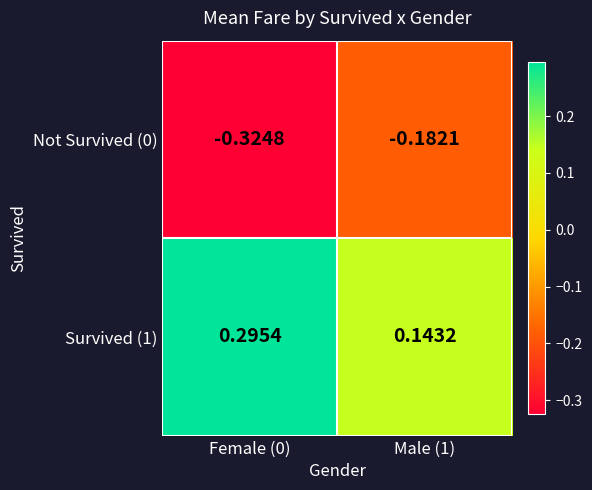

What is the maximum value shown in the chart?

0.3